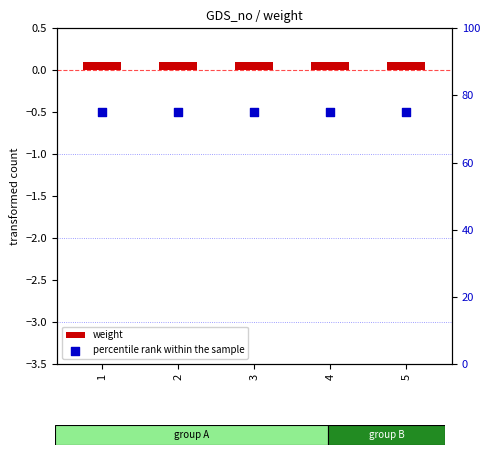

What are all the series names shown in the legend?

weight, percentile rank within the sample